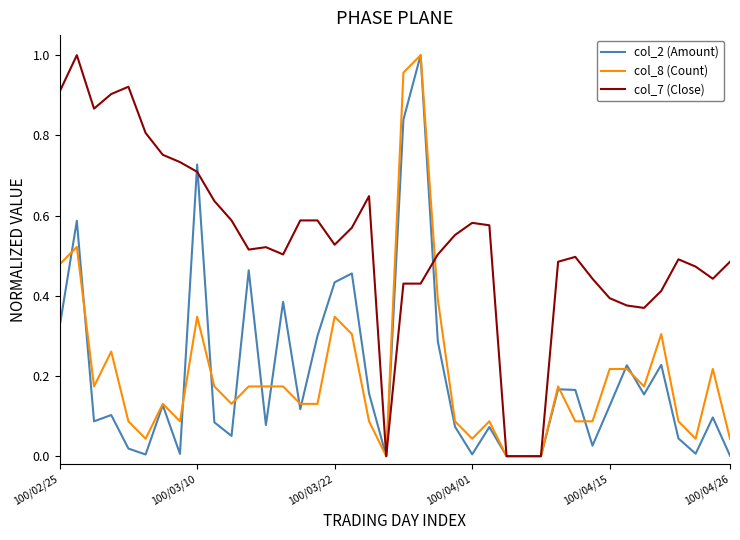

Which series has the largest total across all categories?

col_7 (Close)